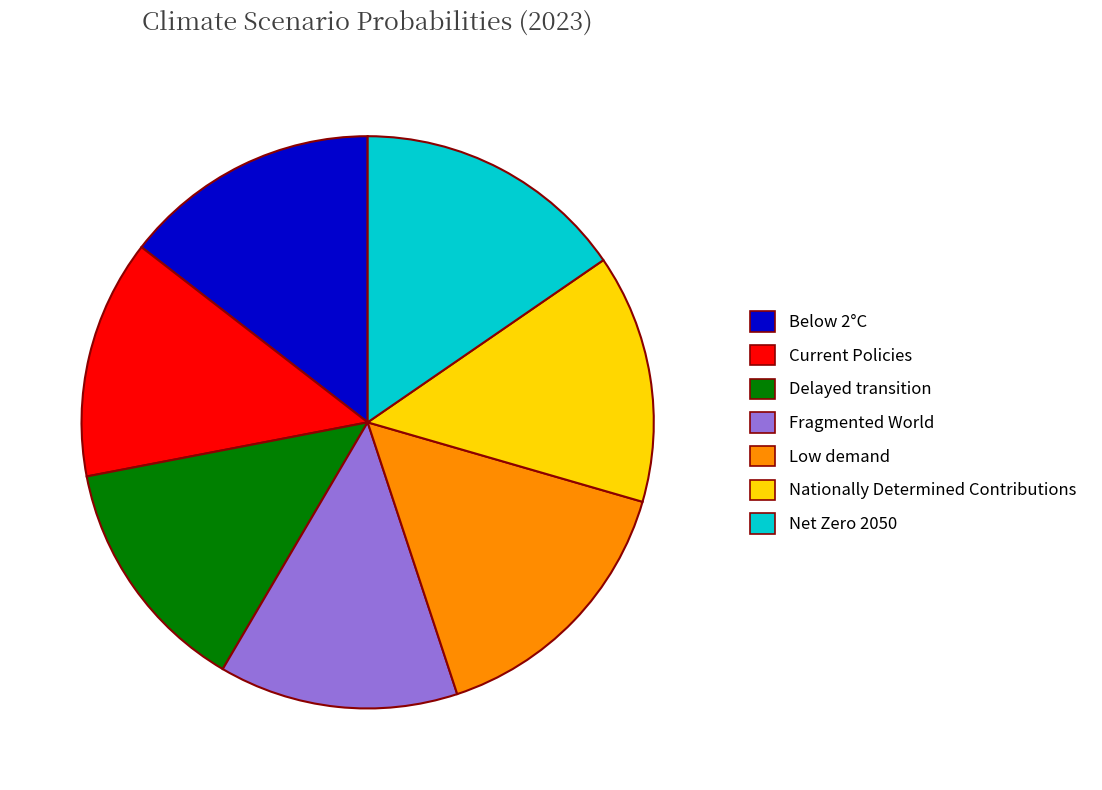

True or false: Below 2°C accounts for 1% of the total.

False